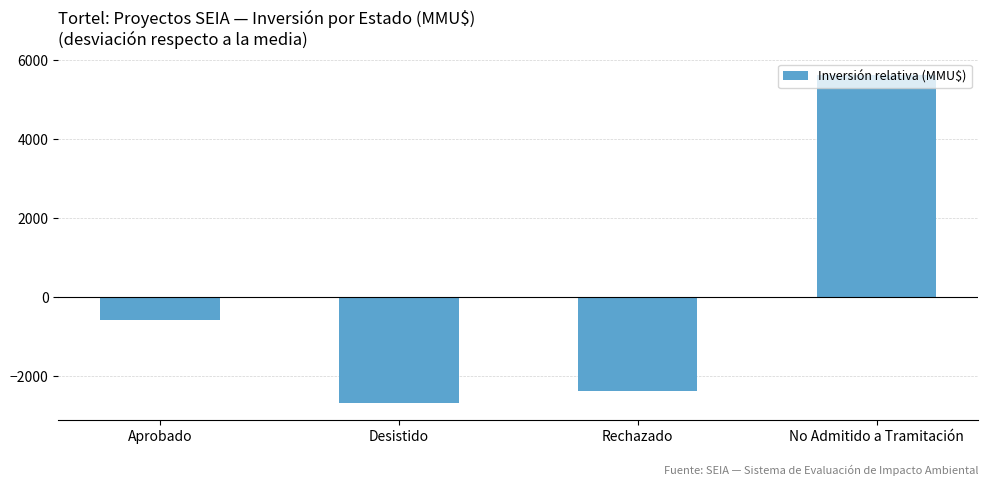

Which label corresponds to the smallest value in the chart?

Desistido